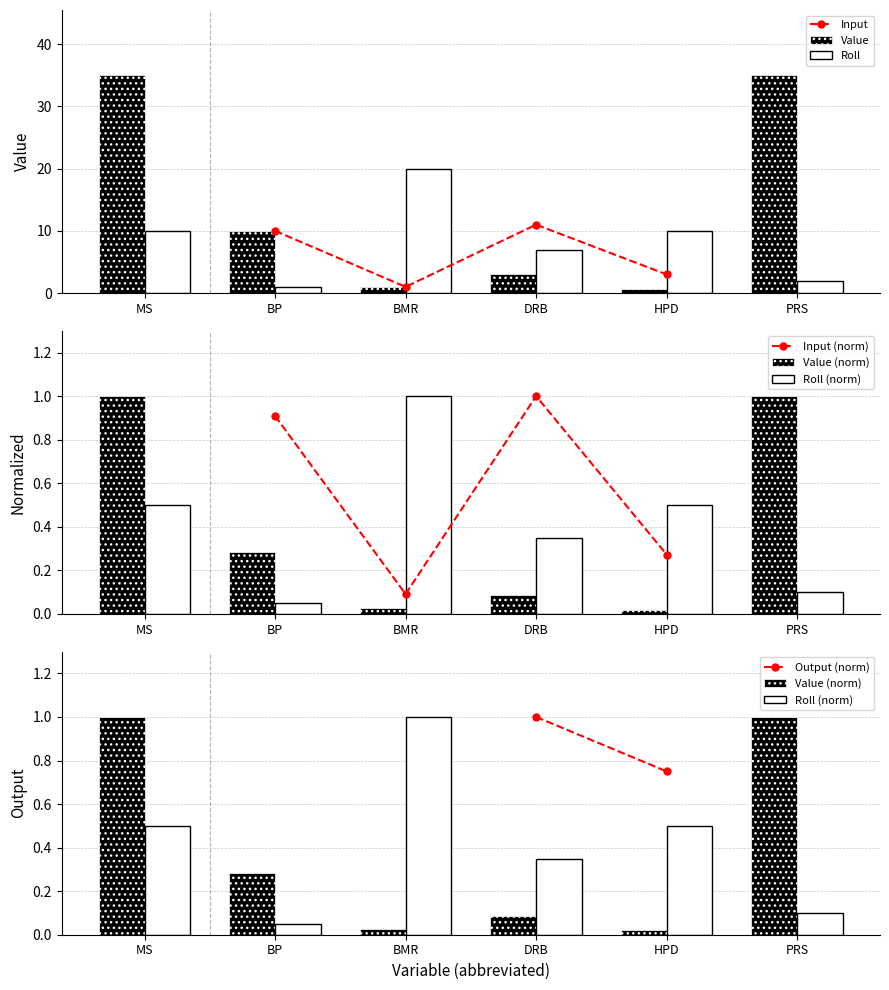

Reading left to right, extract all data points from this chart.

Roll: 10.0	1.0	20.0	7.0	10.0	2.0
Value: 35.0	10.0	1.0	3.0	0.7	35.0